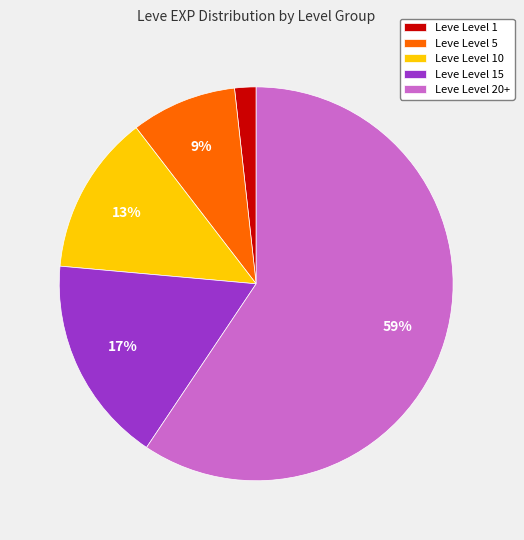

Which has a higher value, Leve Level 5 or Leve Level 1?

Leve Level 5